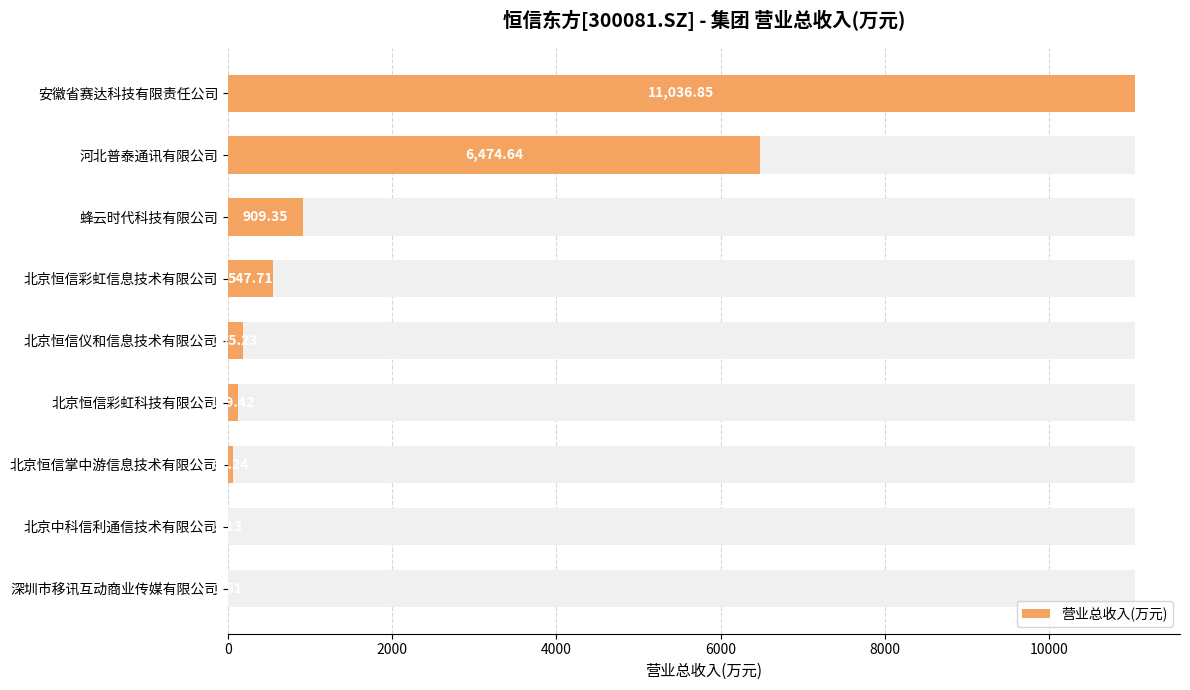

What is the sum of all values?

19342.1